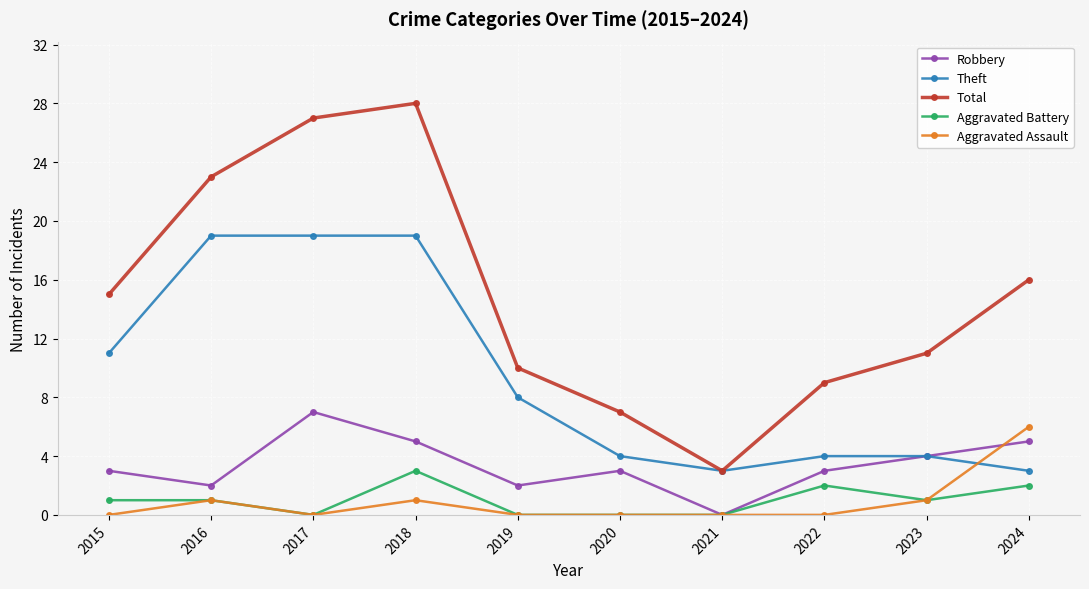

What is the difference between the Aggravated Assault values at 2018 and 2024?

5